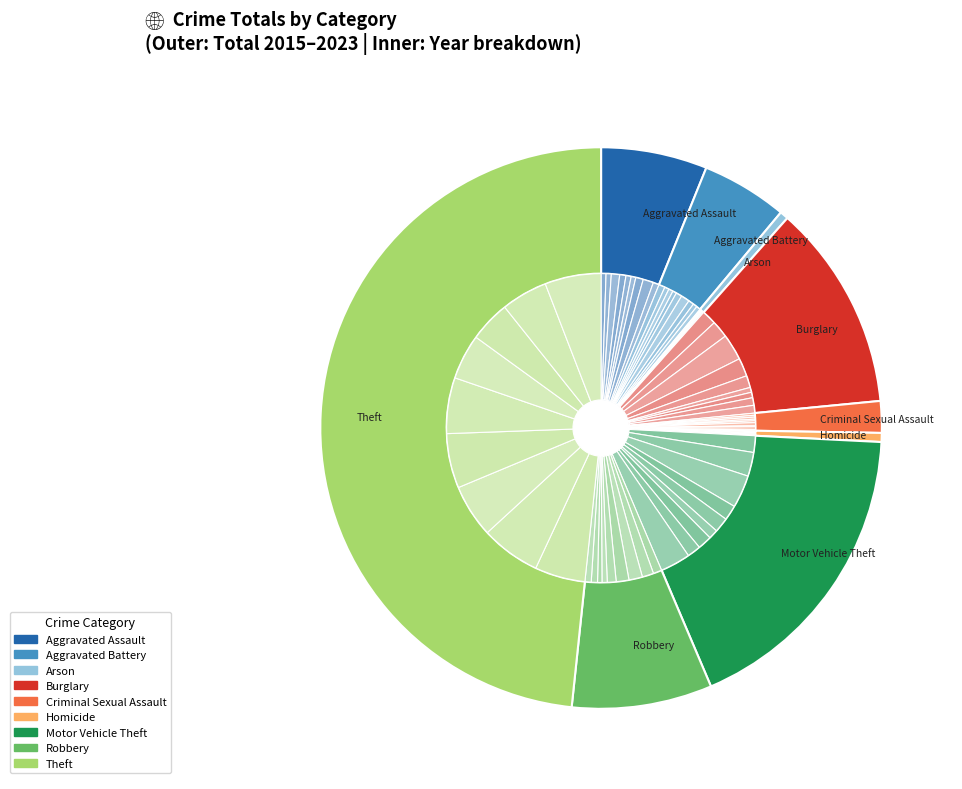

What percentage is the Aggravated Battery slice, to the nearest percent?

5%